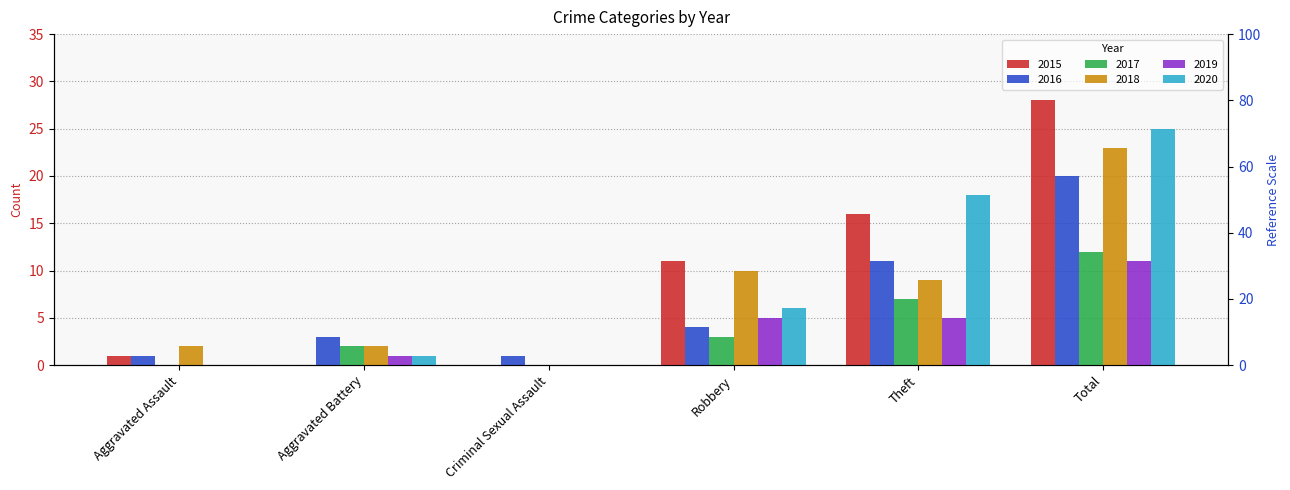

Which category has the highest value across all series?

Total